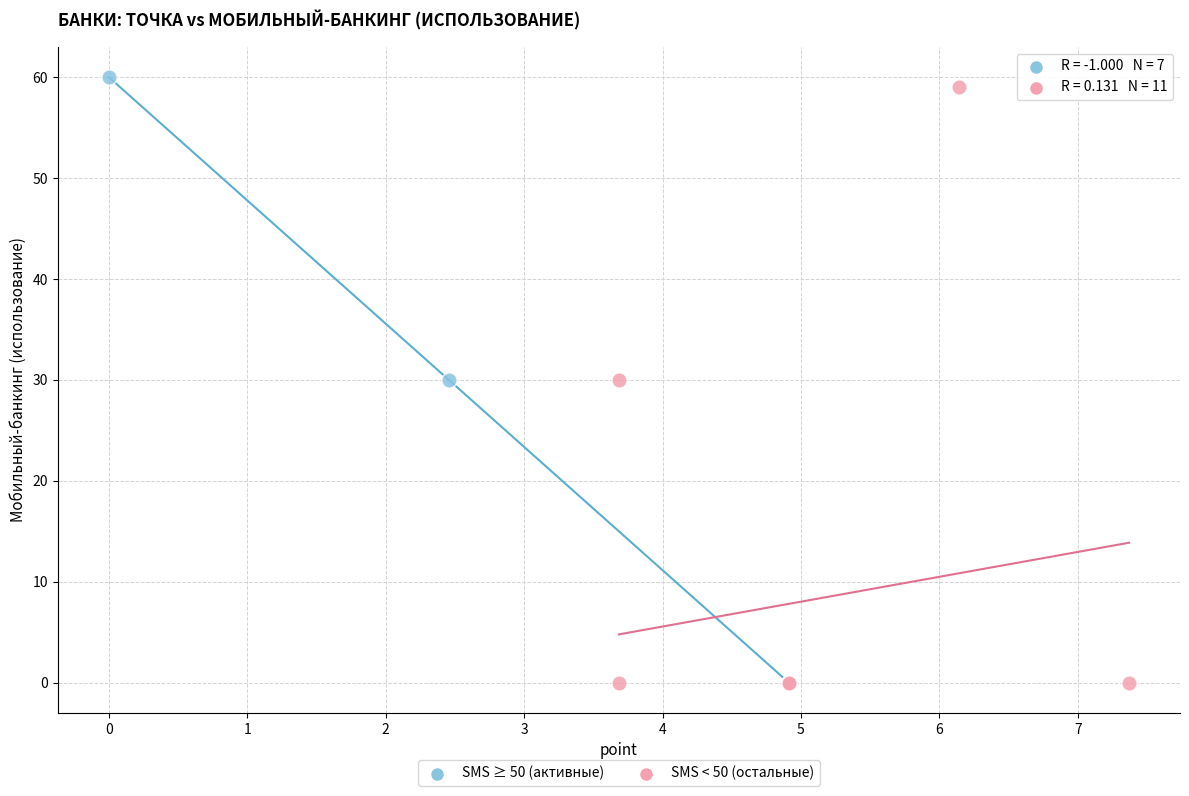

What are all the series names shown in the legend?

SMS ≥ 50 (активные), SMS < 50 (остальные)